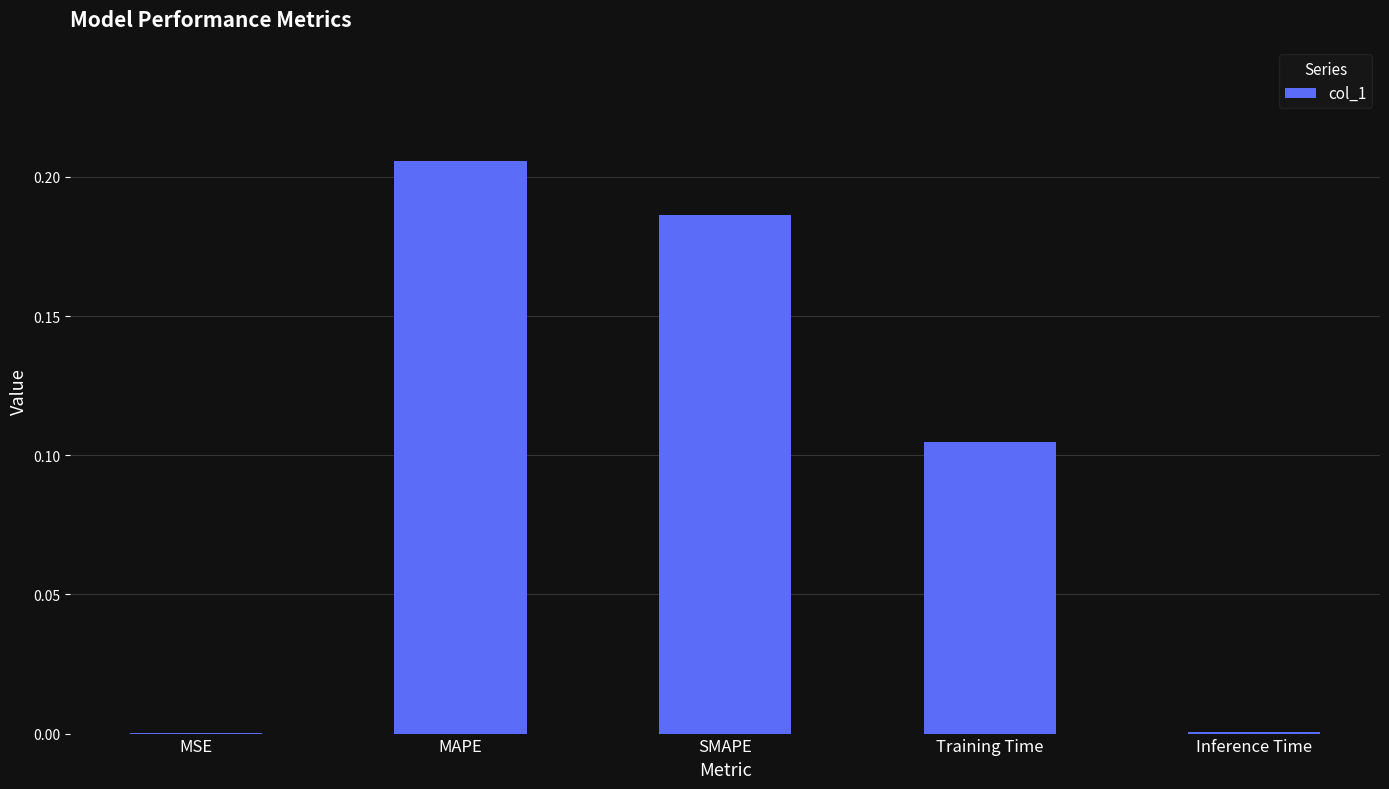

What is the sum of the values at SMAPE and Training Time?

0.3